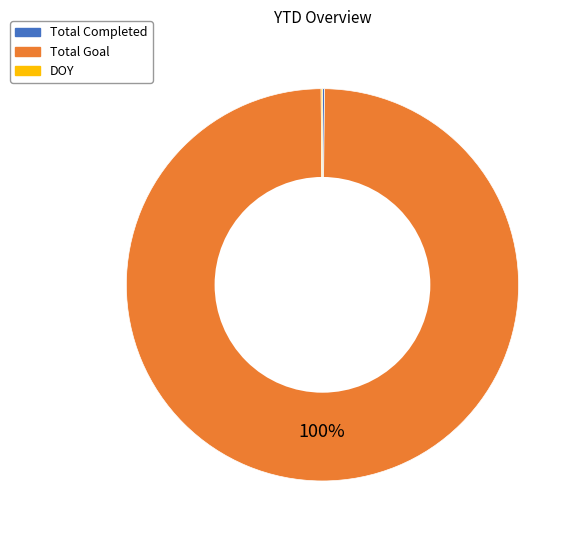

Is there any slice that represents more than half of the pie?

Yes